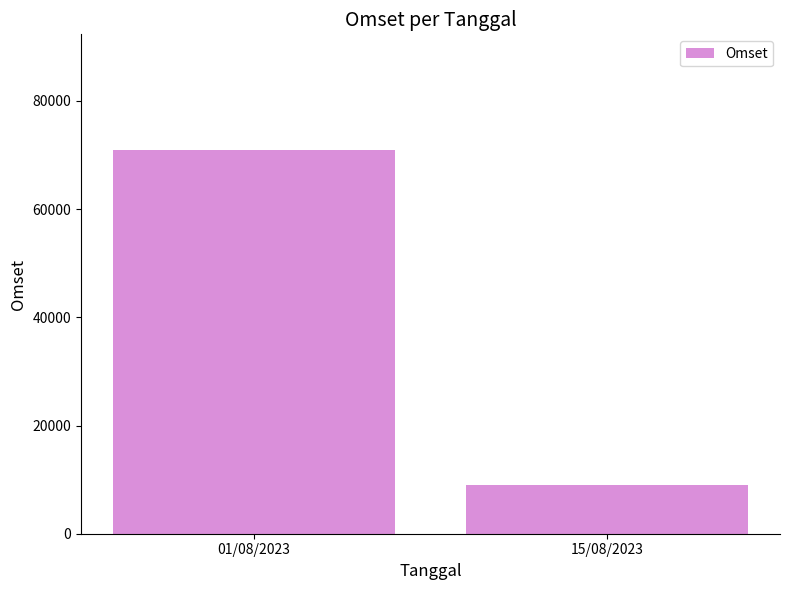

Rank the categories by value from highest to lowest.

01/08/2023, 15/08/2023